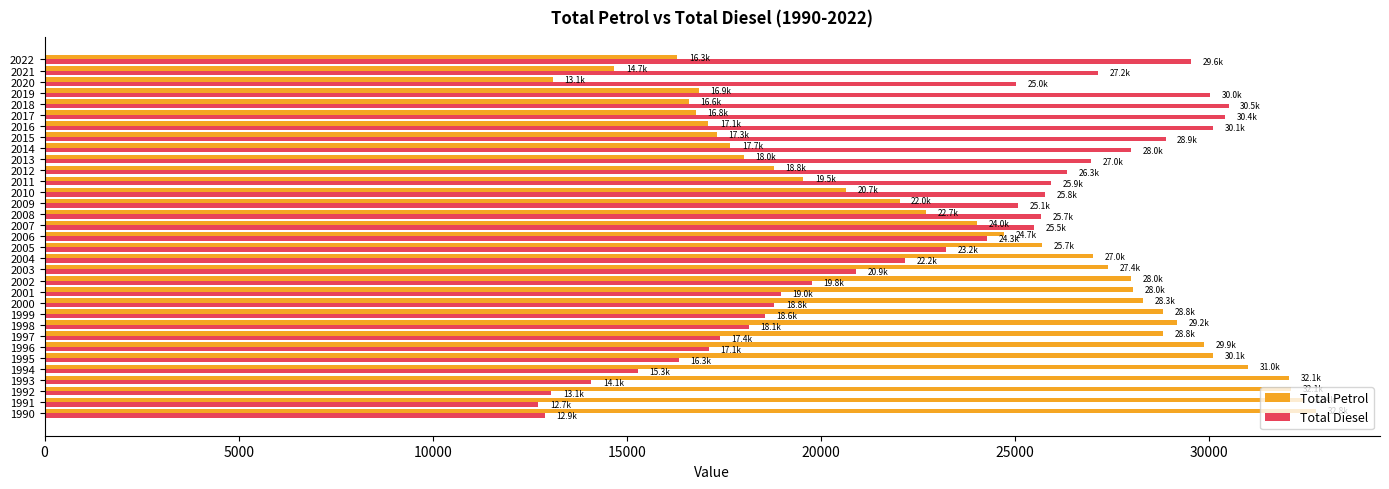

Rank the series by their maximum value, from lowest to highest.

Total Diesel, Total Petrol